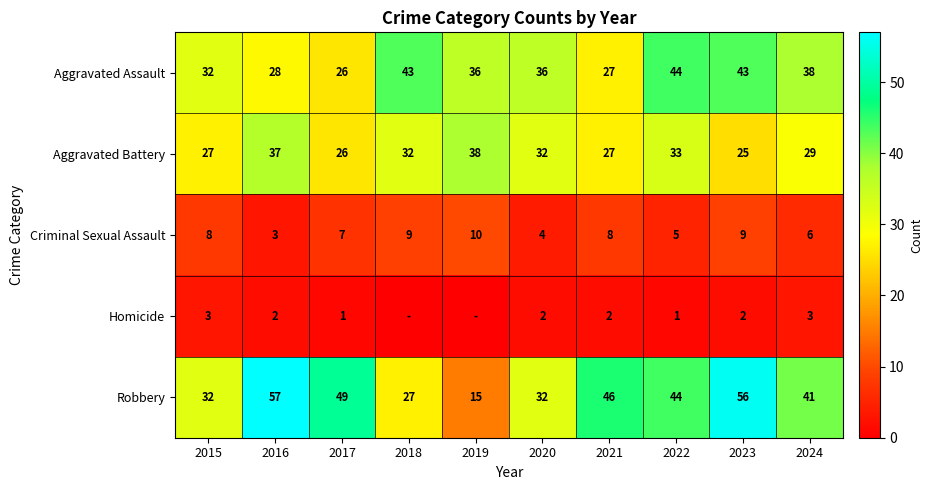

What is the highest value of the Aggravated Battery series?

38